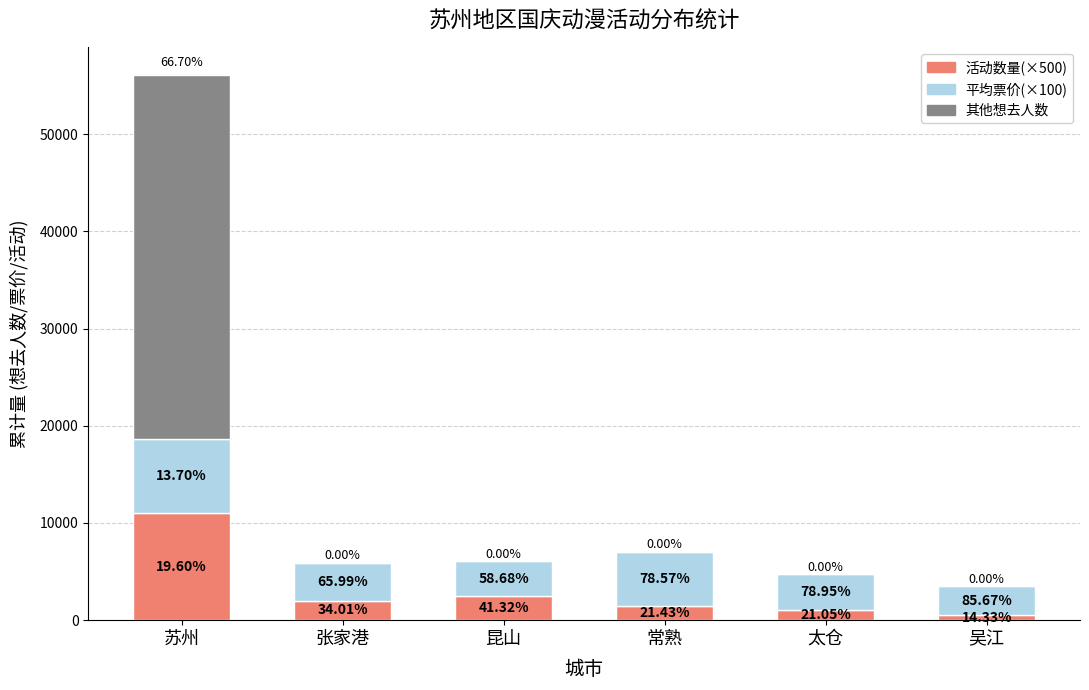

True or false: 平均票价(×100) has a value of 2990 at 吴江.

True